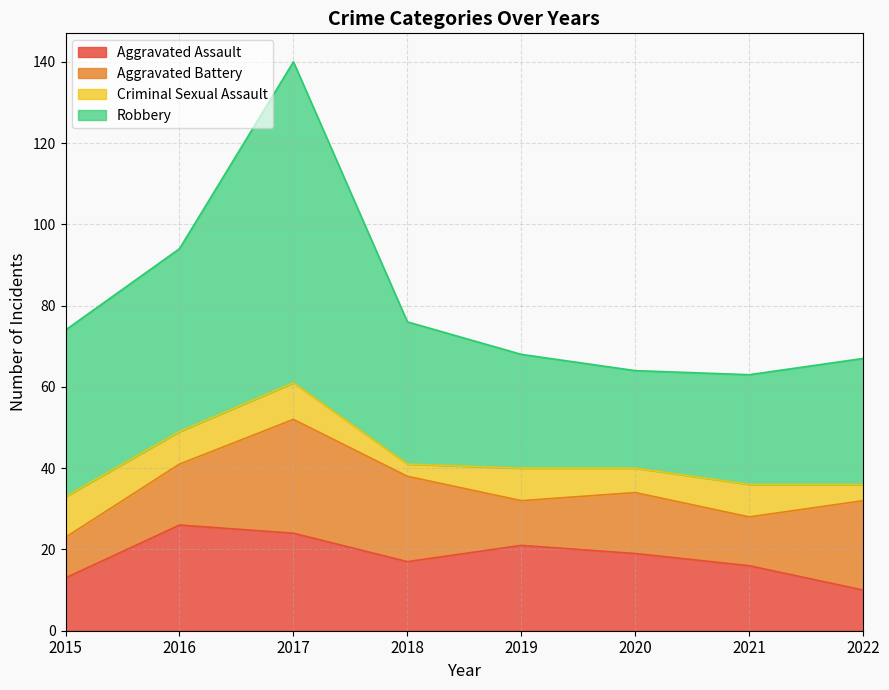

True or false: Robbery has a value of 63 at 2021.

True